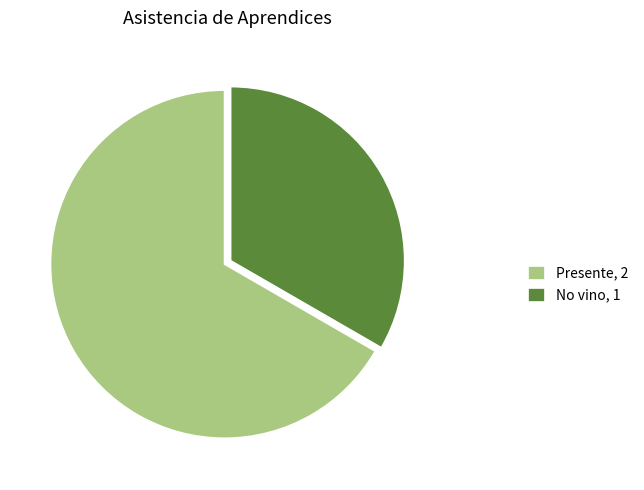

What is the ratio of the value at No vino, 1 to the value at Presente, 2?

0.5